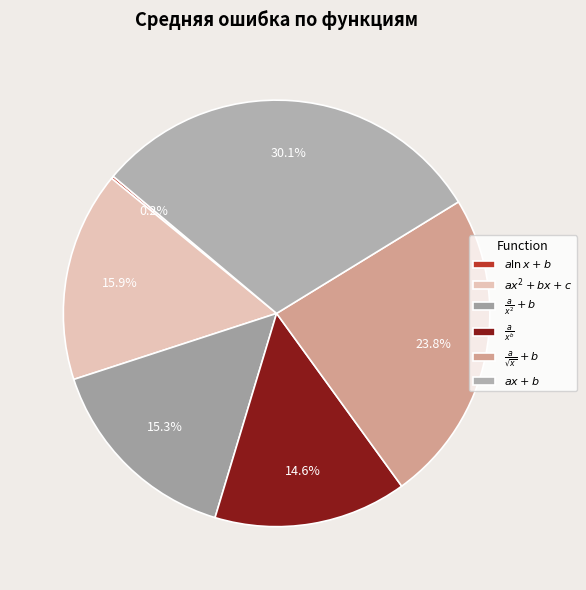

To the nearest percent, what is the difference between the largest and smallest slice percentages?

30%